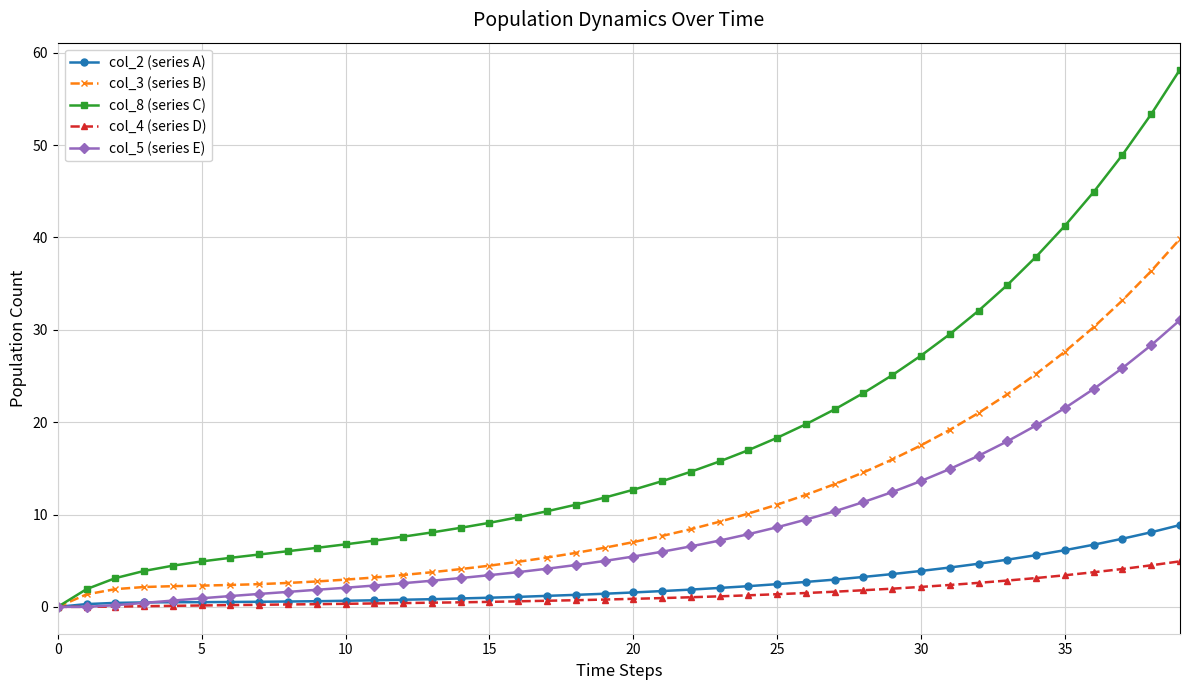

Rank the series by their maximum value, from lowest to highest.

col_4 (series D), col_2 (series A), col_5 (series E), col_3 (series B), col_8 (series C)